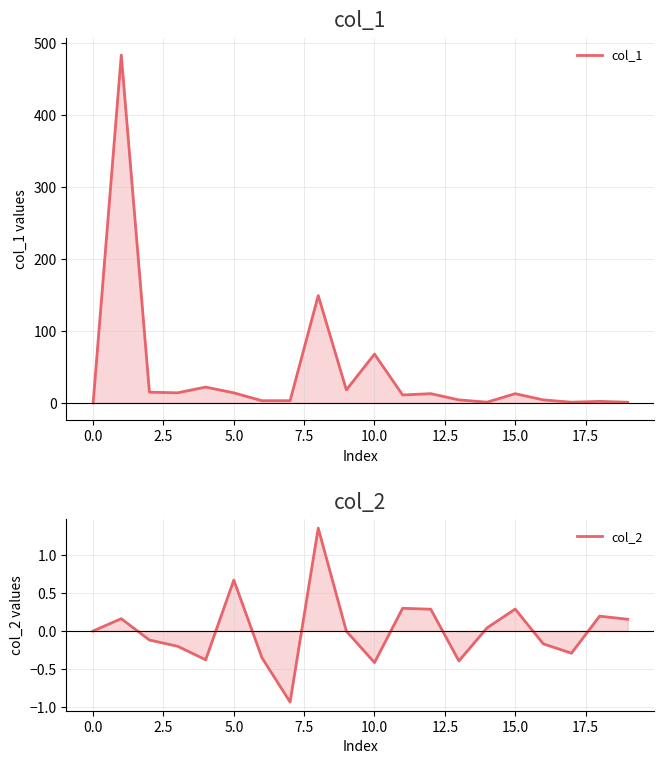

How many data points in col_1 are above 12?

10